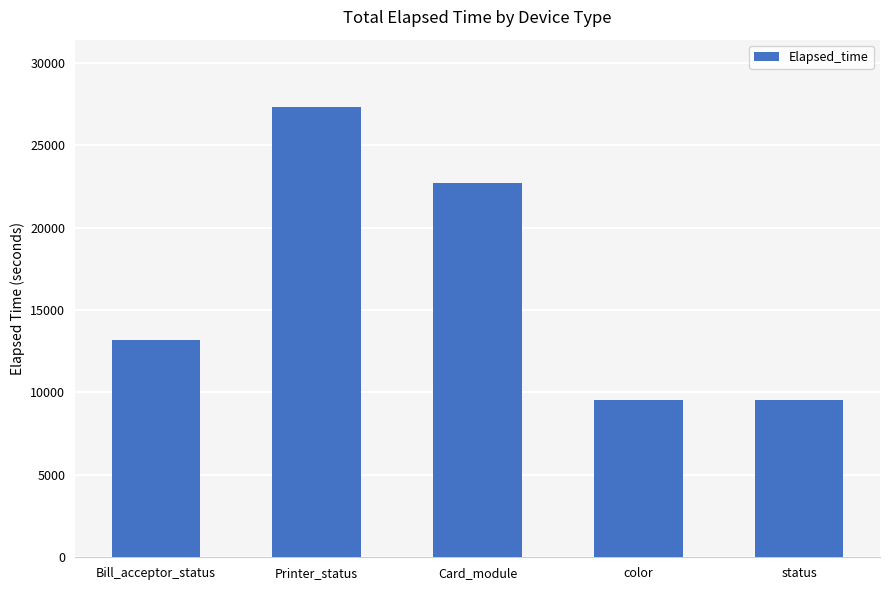

Is it true that the value at color is 16652?

False